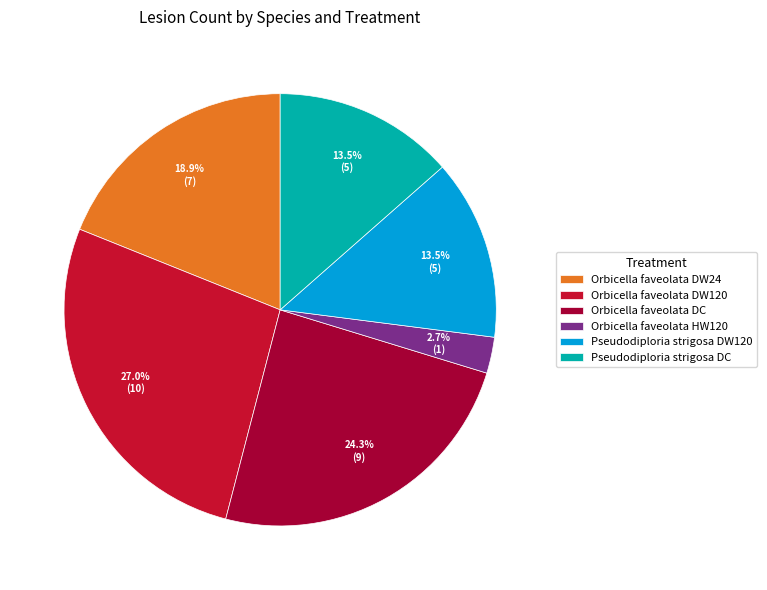

Is Orbicella faveolata DC the majority of the pie?

No